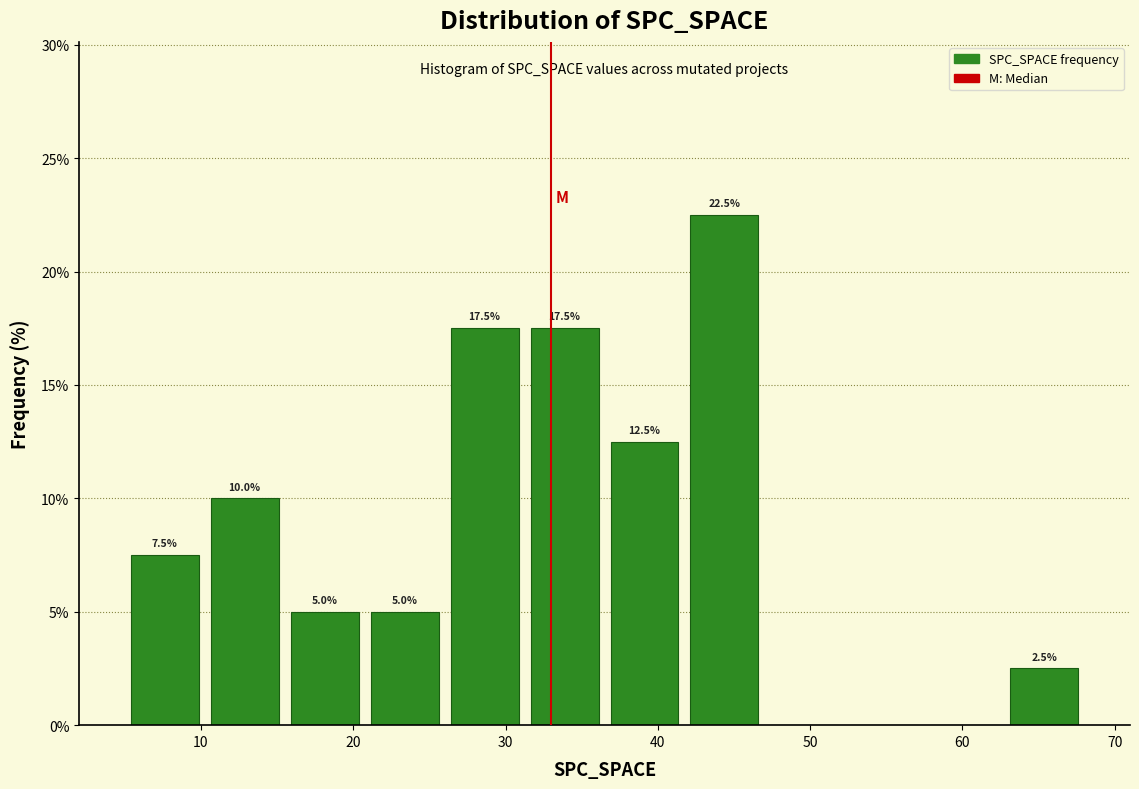

Which range on the x-axis has the tallest bar?

42 to 47